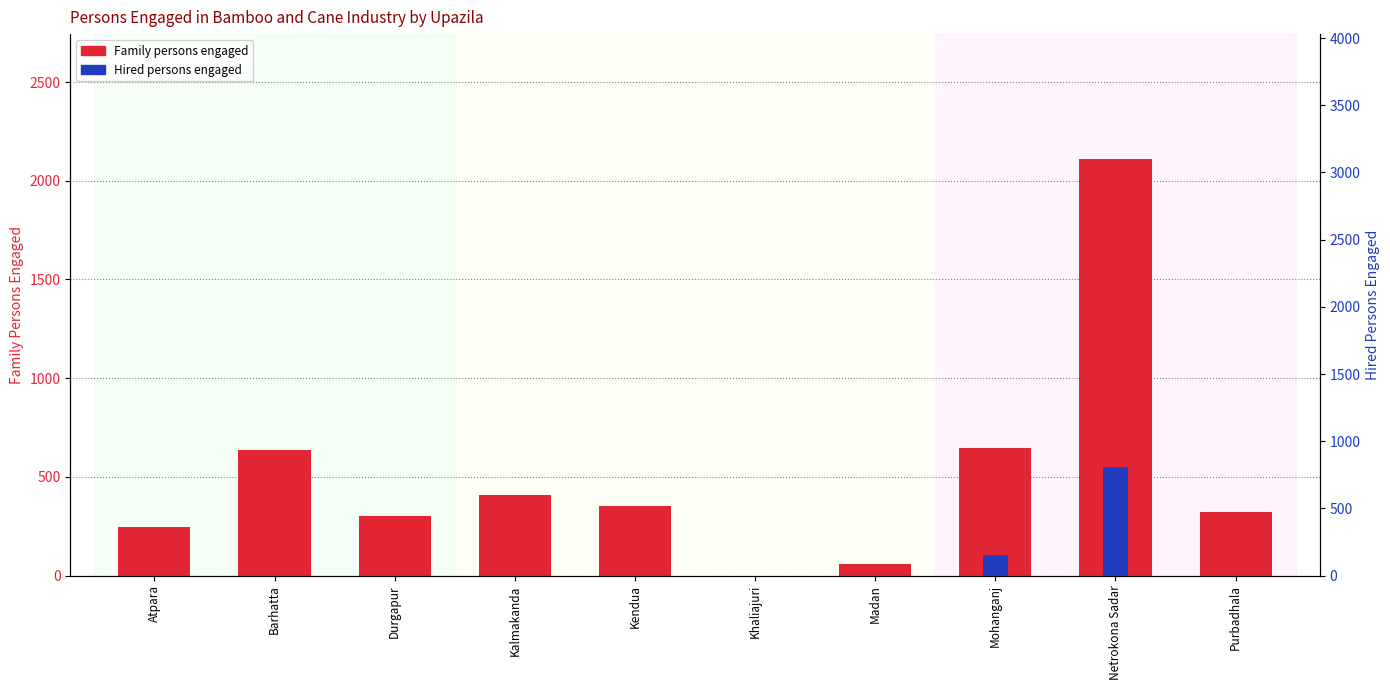

How many values in the Family persons engaged series are below 352?

5